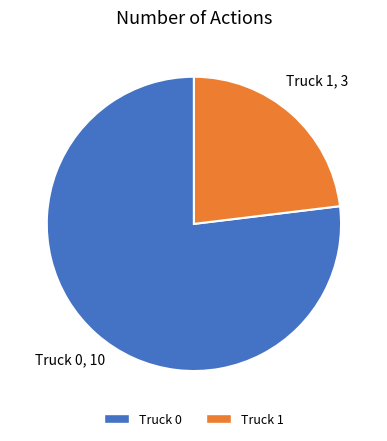

Which category accounts for the majority?

Truck 0